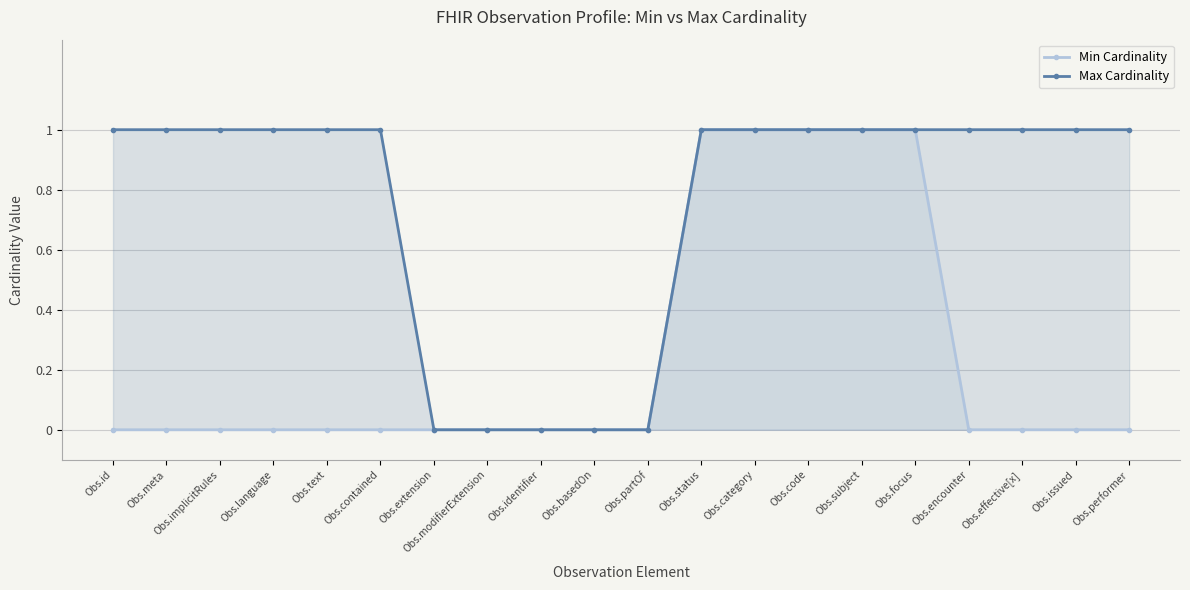

Between Obs.id and Obs.language, which is larger?

Obs.id